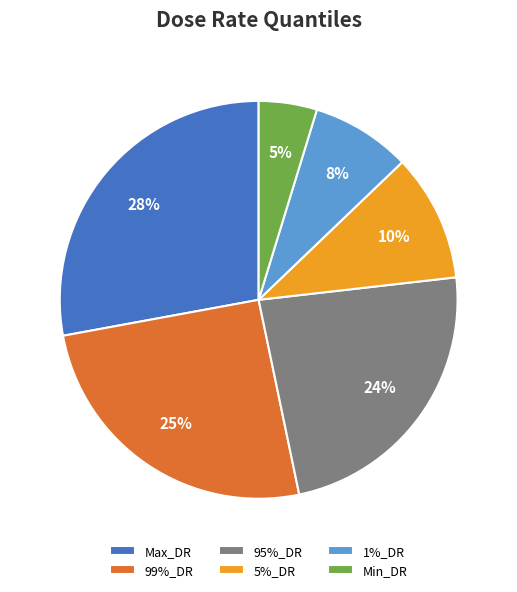

The 95%_DR slice represents 34% of the pie. True or false?

False